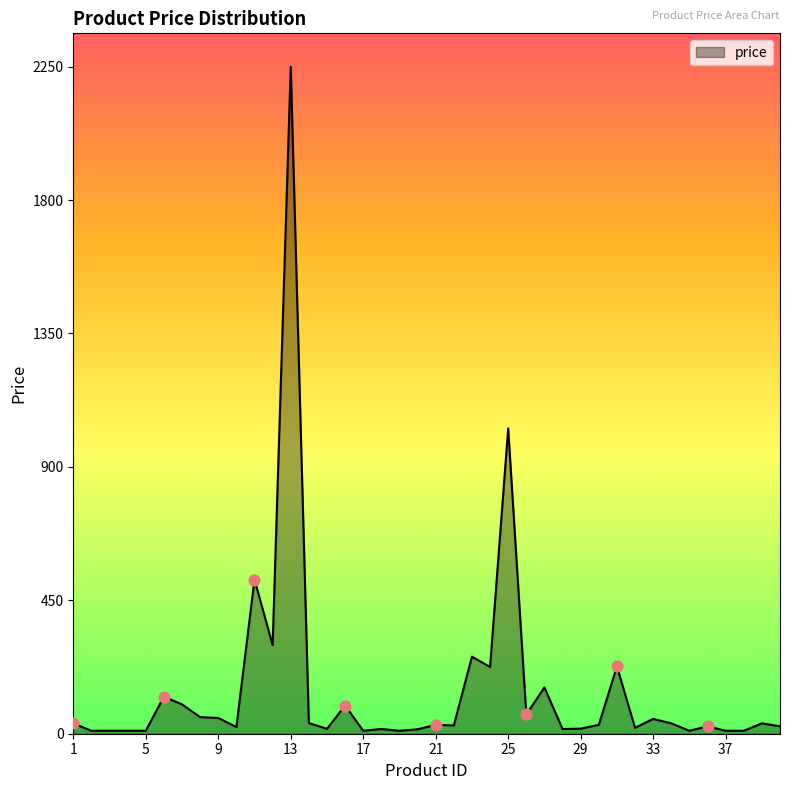

What is the maximum value shown in the chart?

2250.0